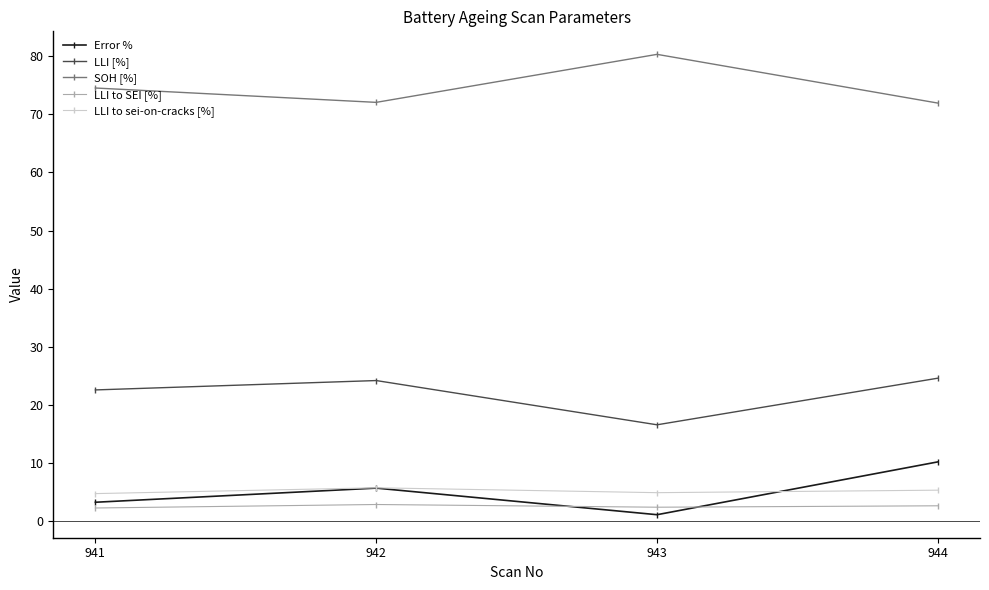

After their last crossing, which series has the higher values: Error % or LLI to sei-on-cracks [%]?

Error %